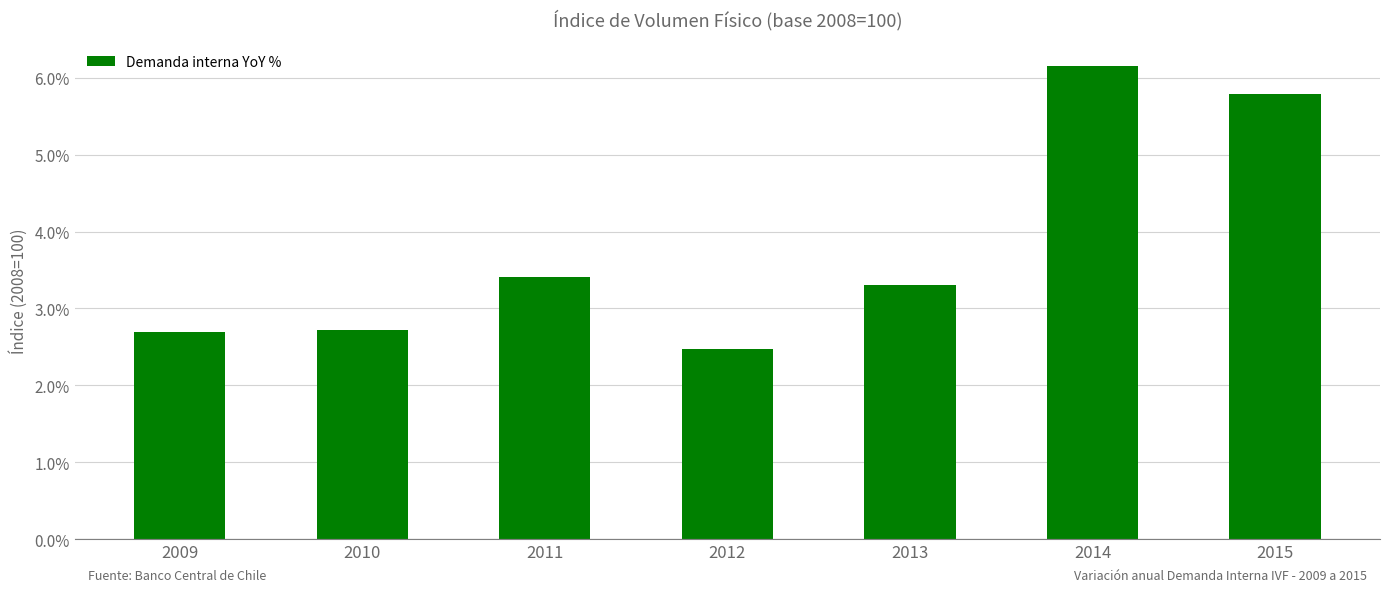

How many values are between 2 and 5?

5